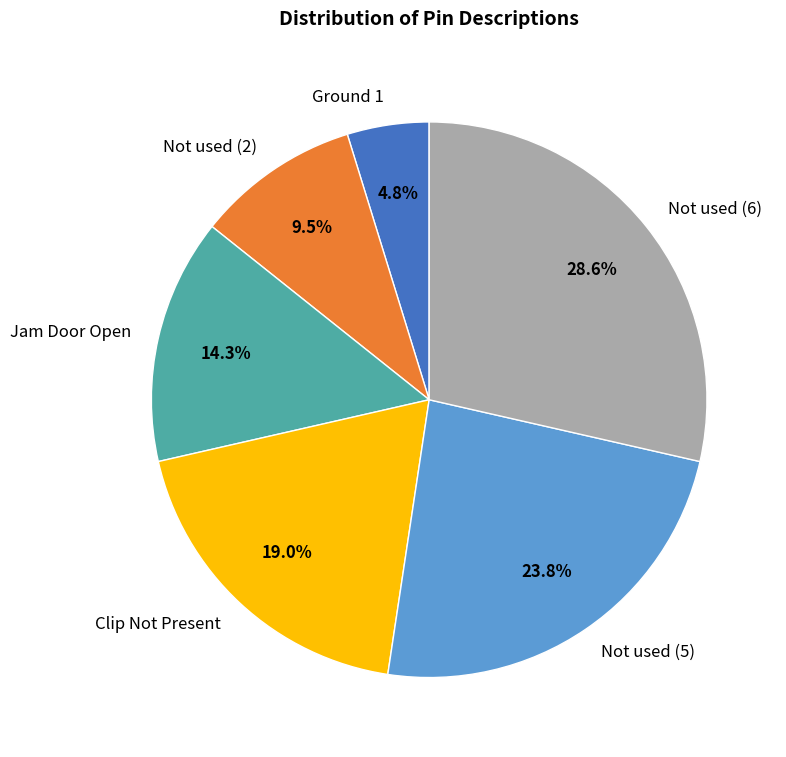

Which has a higher value, Jam Door Open or Not used (6)?

Not used (6)